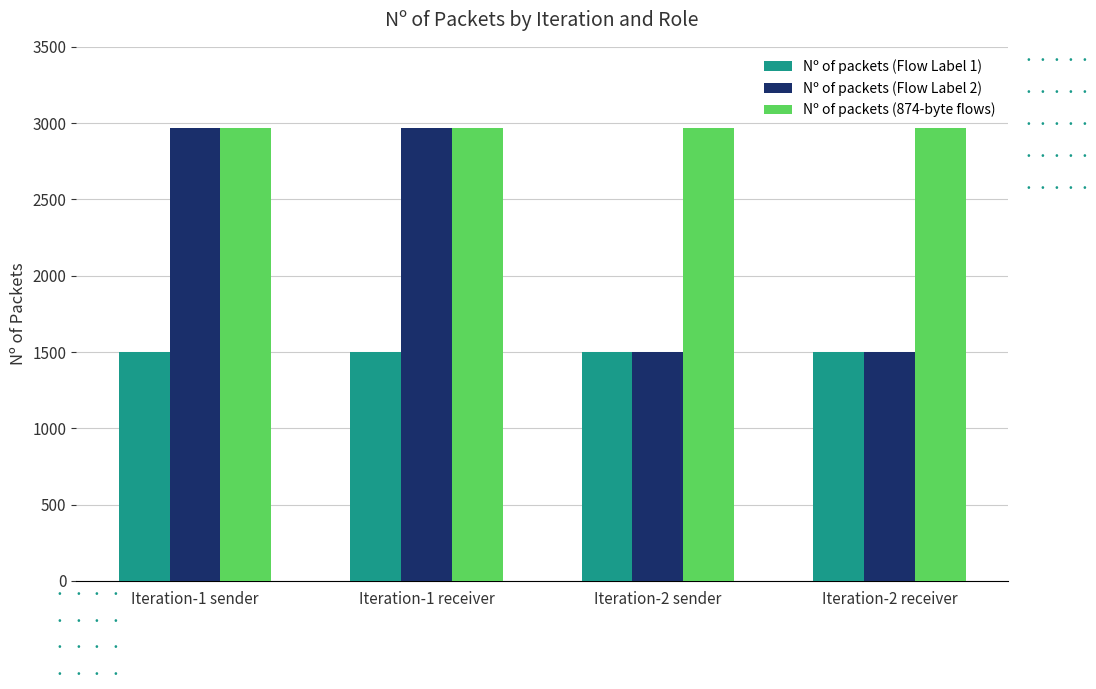

What is the maximum value shown in the chart?

2970